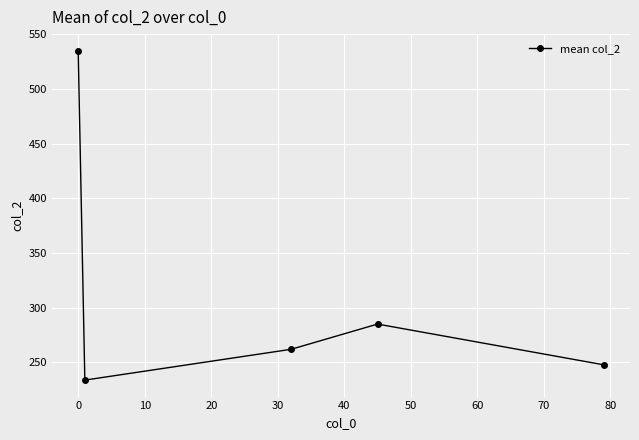

What is the sum of all values?

1563.6